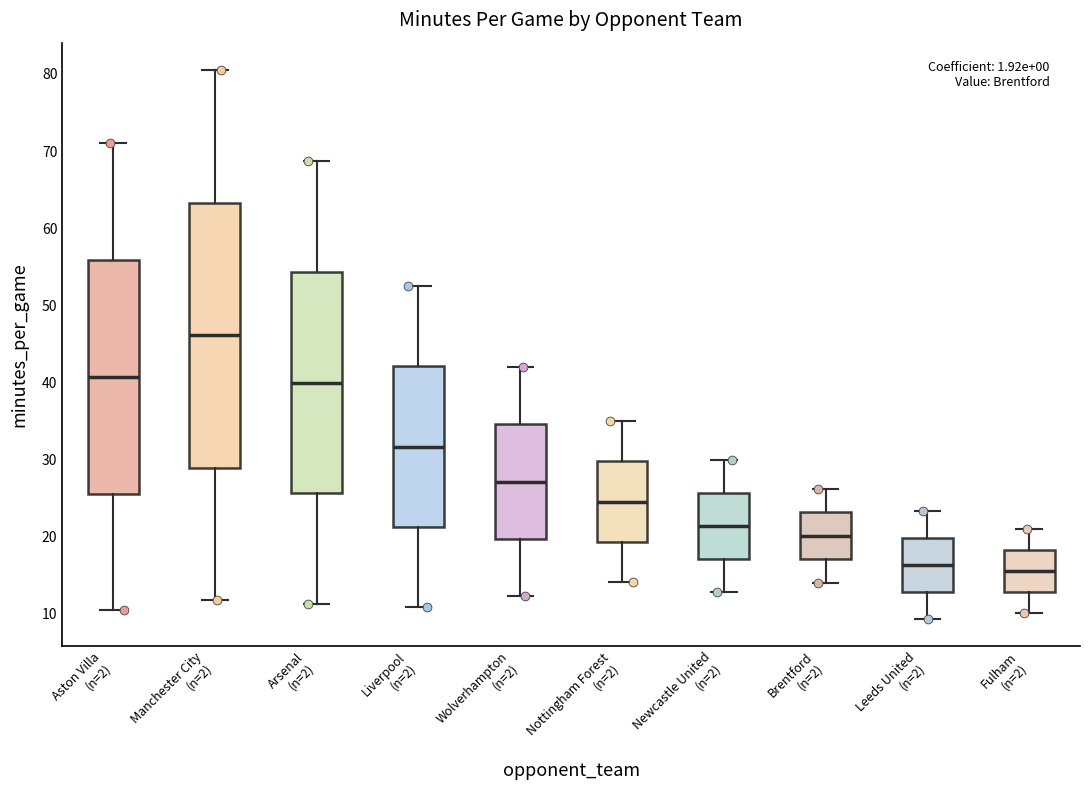

Where does the median line of the box for Nottingham Forest (n=2) sit on the y-axis? The values are not printed on the chart, so give them approximately, as read against the axis.

25